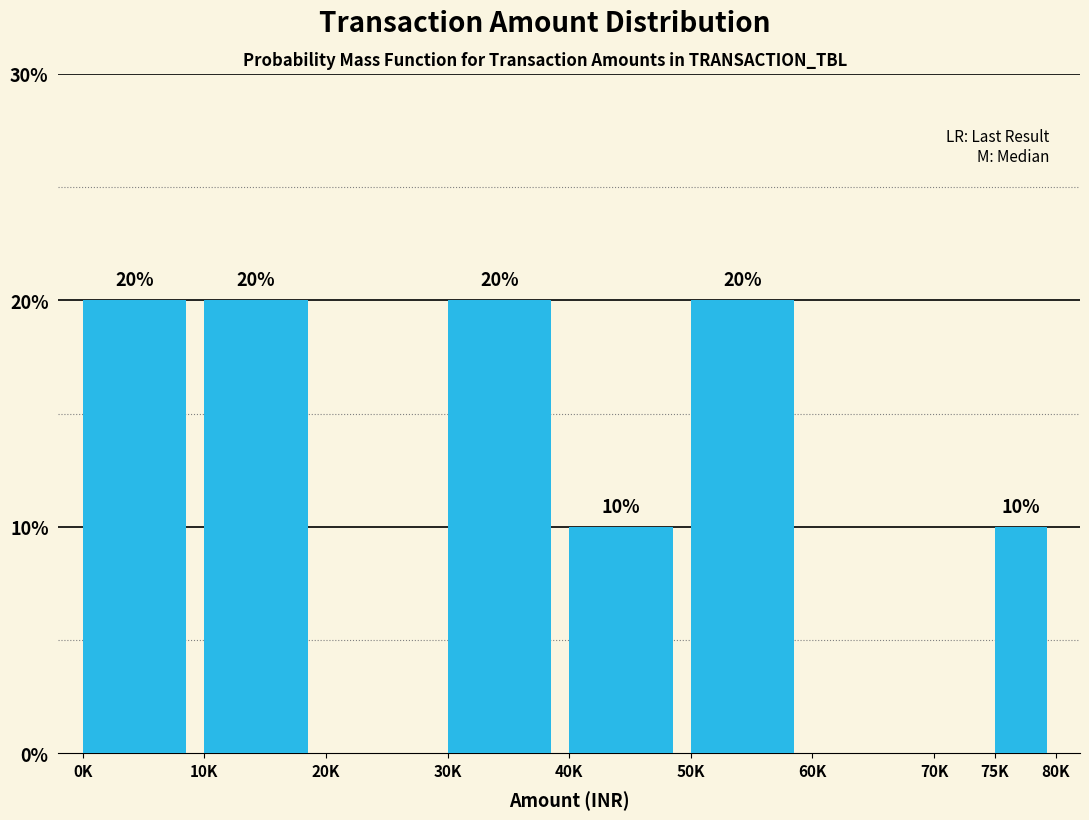

Reading right to left, list all the values displayed in this chart.

75K=10	70K=0	60K=0	50K=20	40K=10	30K=20	20K=0	10K=20	0K=20